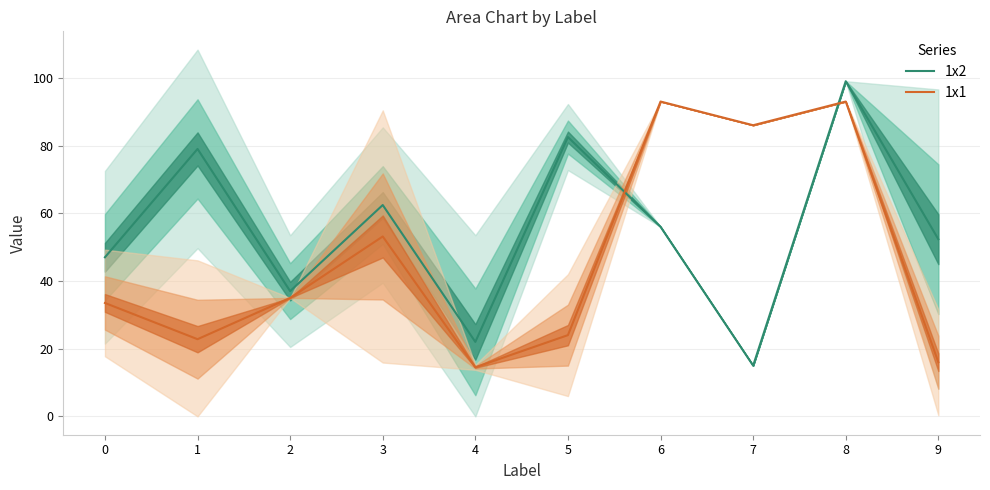

What are all the series names shown in the legend?

1x2, 1x1